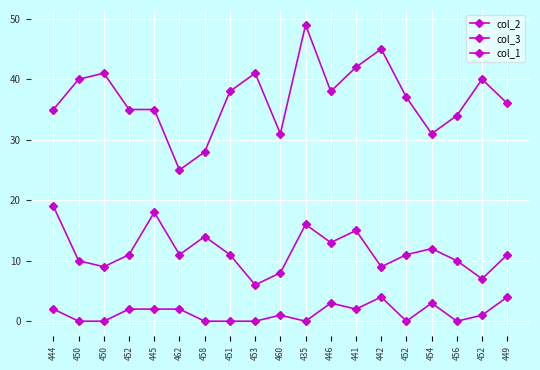

True or false: col_1 and col_3 cross at least once.

False